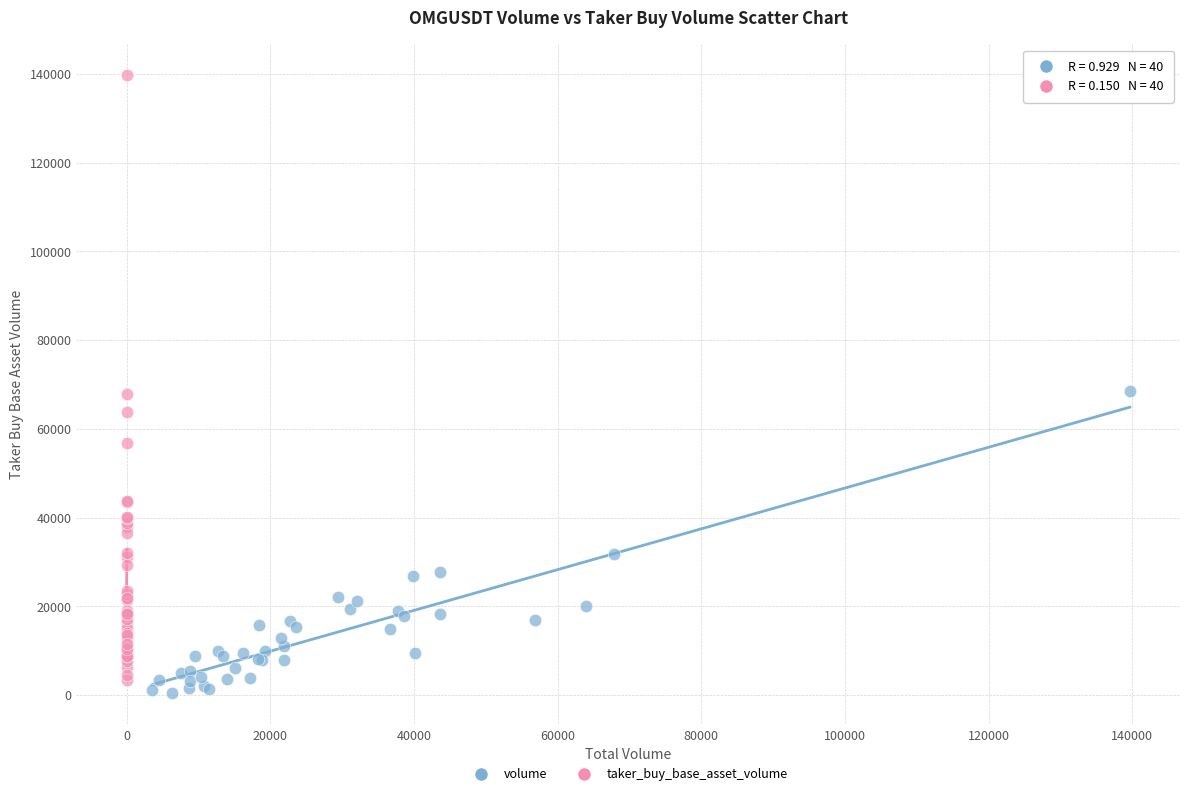

Which series has the largest Y range (max minus min)?

taker_buy_base_asset_volume